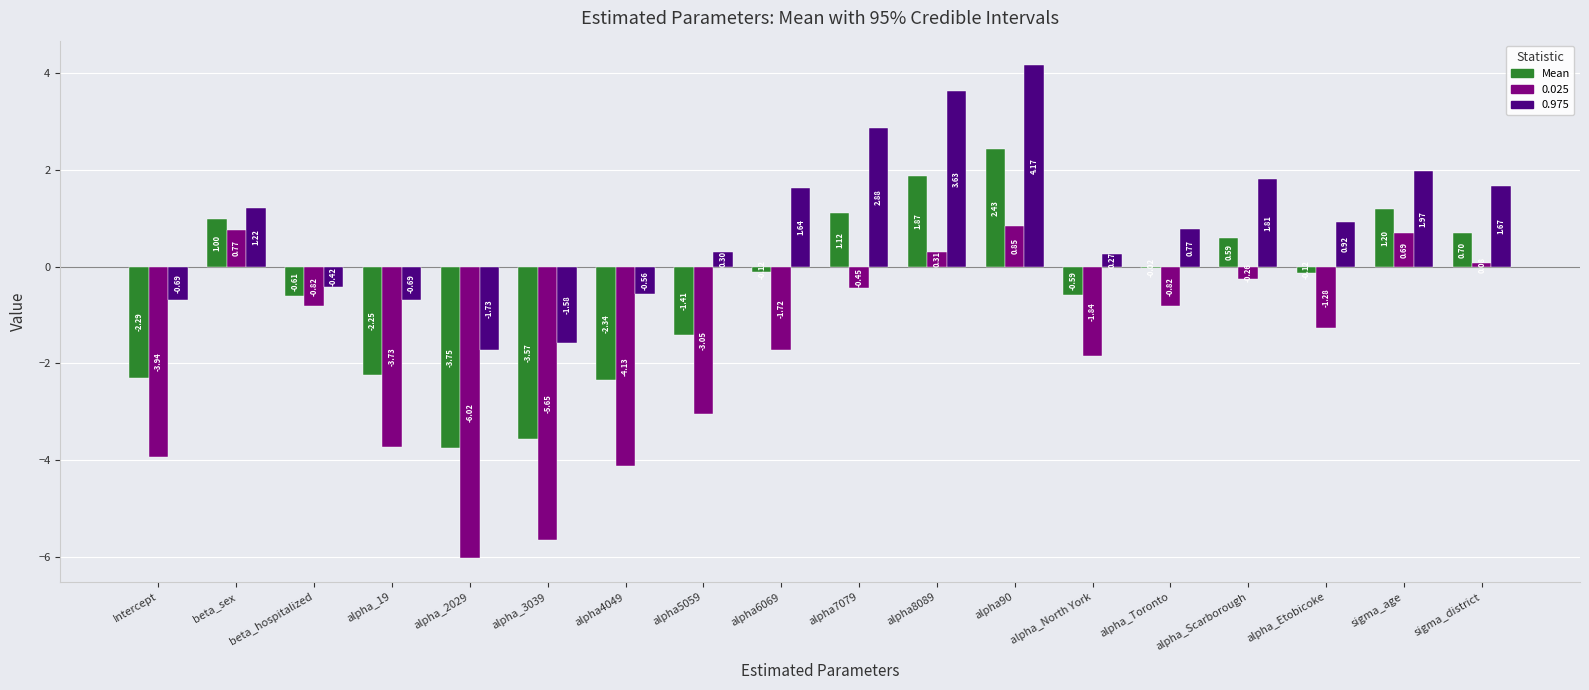

How many data points does each series have?

18